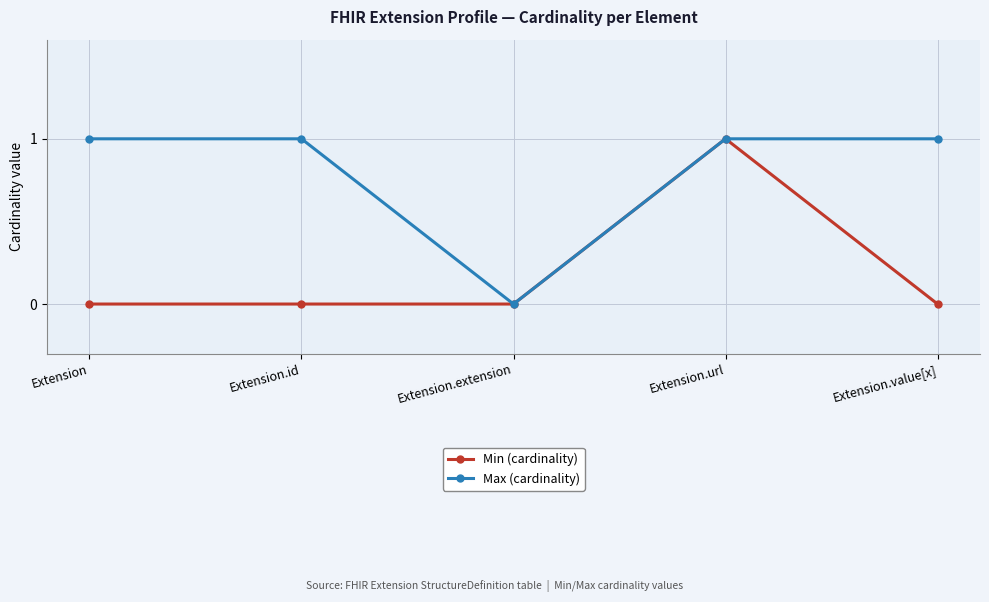

Where is Max (cardinality) nearest to the value 0?

Extension.extension